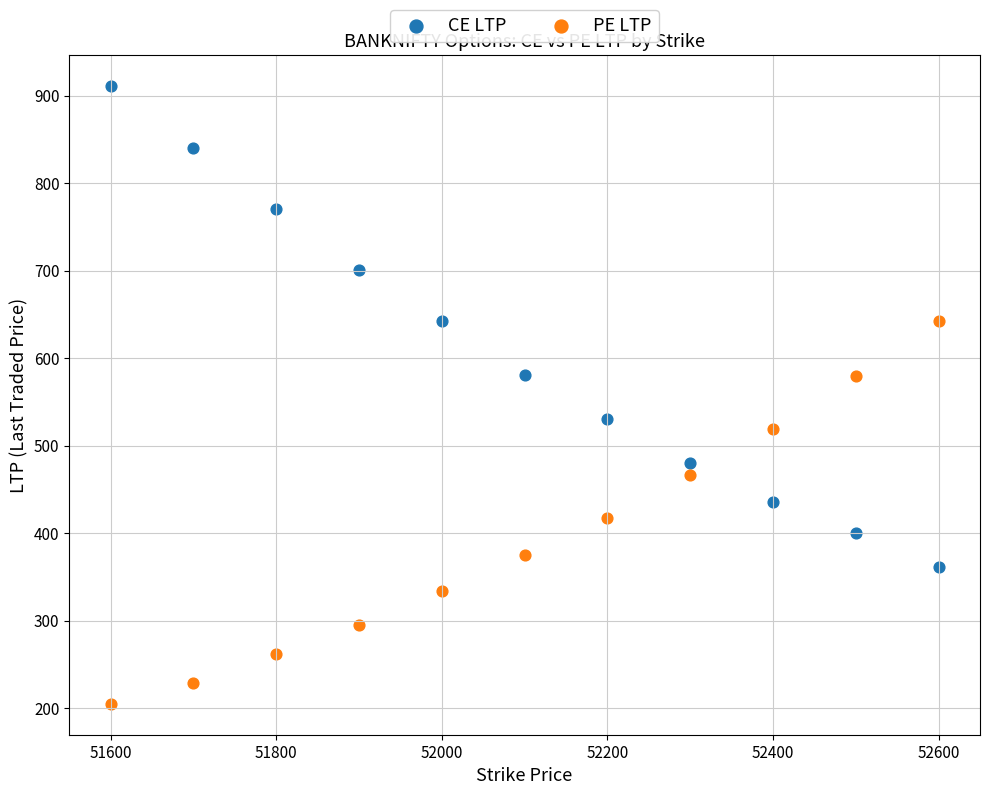

Across all data points, what is the range of X values (max minus min)?

1000.0